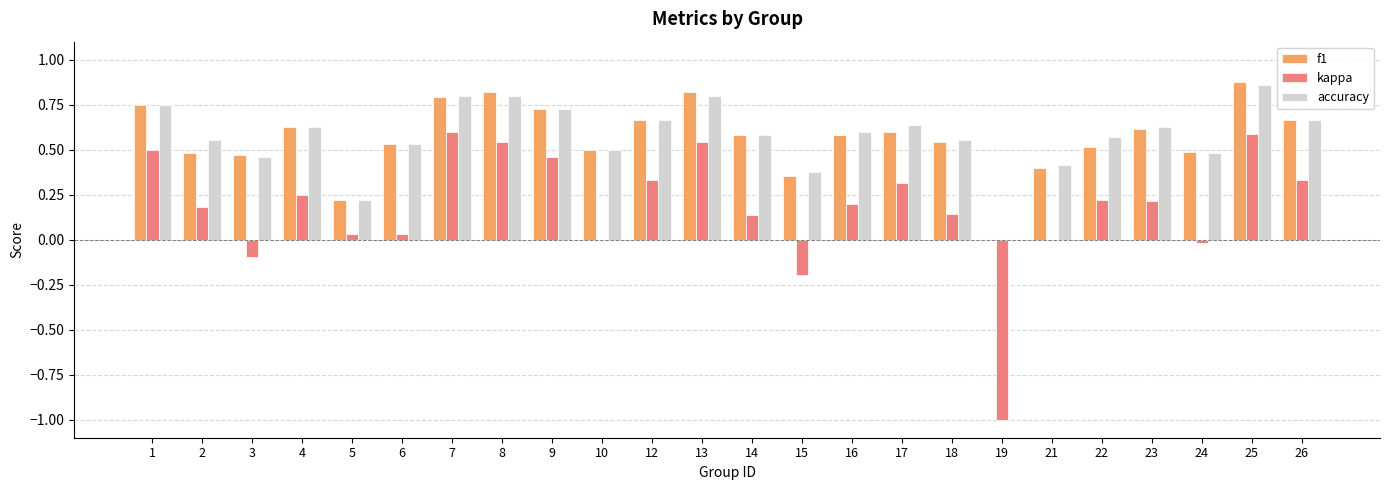

How many distinct data groups are displayed?

3